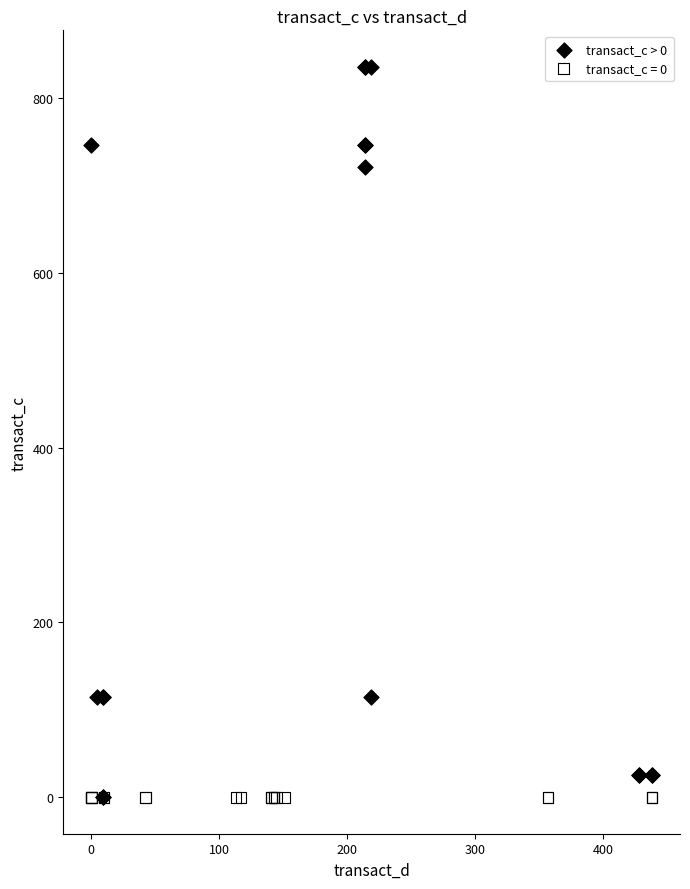

What are all the series names shown in the legend?

transact_c > 0, transact_c = 0